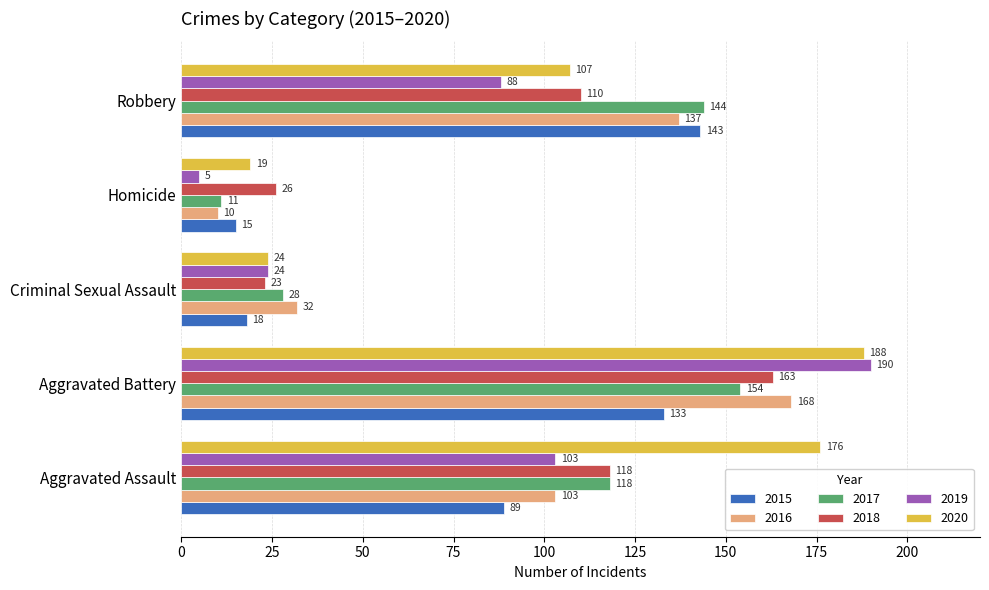

Between Homicide and Robbery, which series saw the biggest shift?

2017